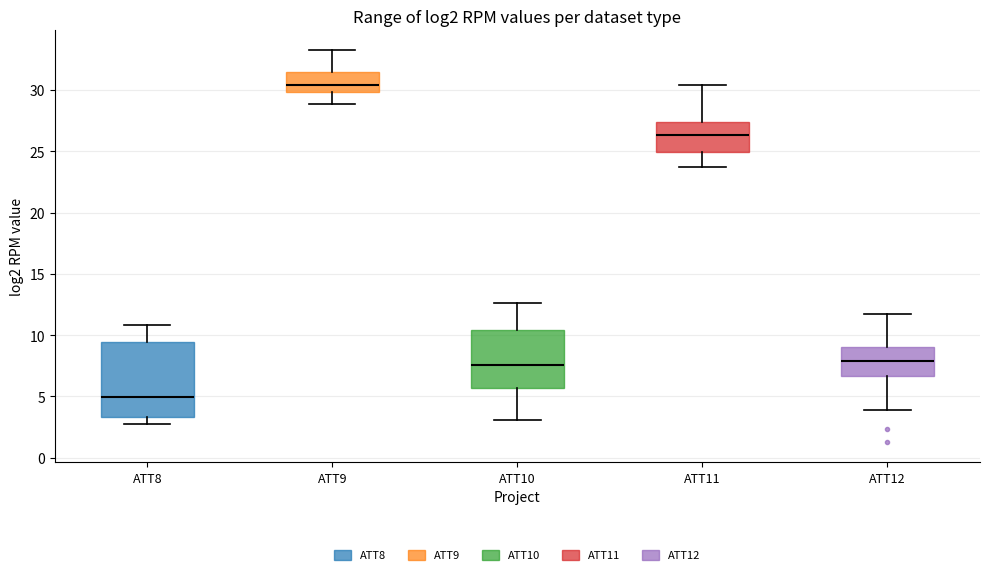

Where does the median line of the box for ATT8 sit on the y-axis? The values are not printed on the chart, so give them approximately, as read against the axis.

5.0